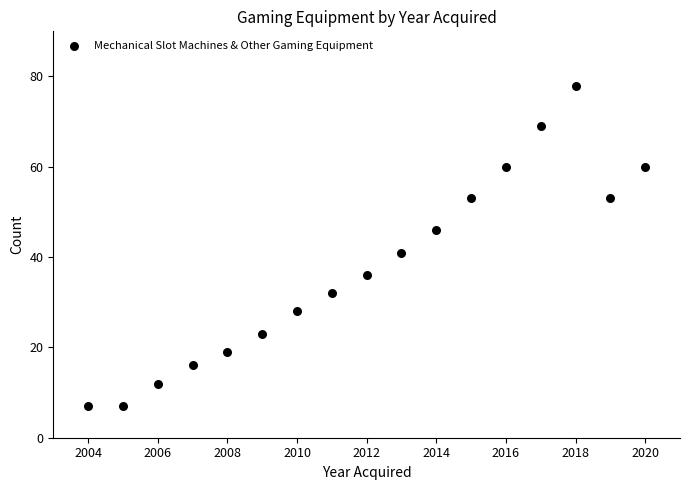

What is the range of Y values (max minus min)?

71